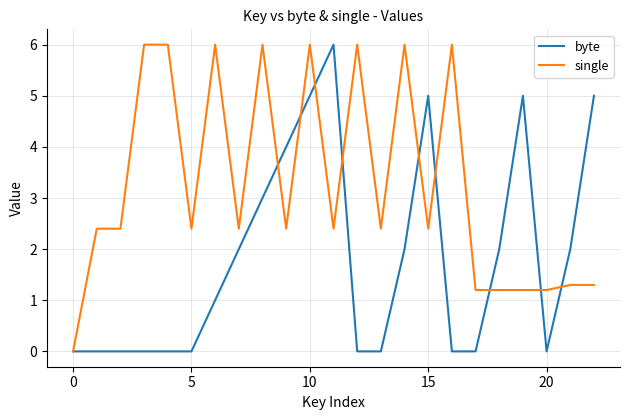

Rank the series by their average value, from highest to lowest.

single, byte